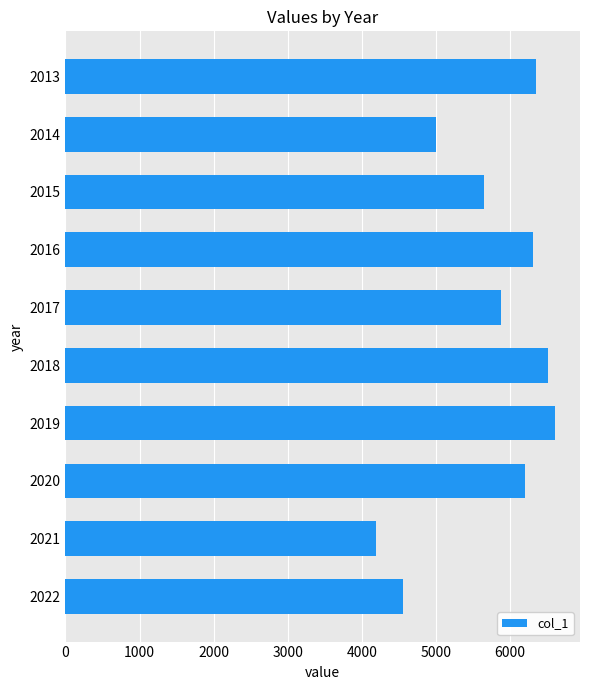

How many data points does each series have?

10